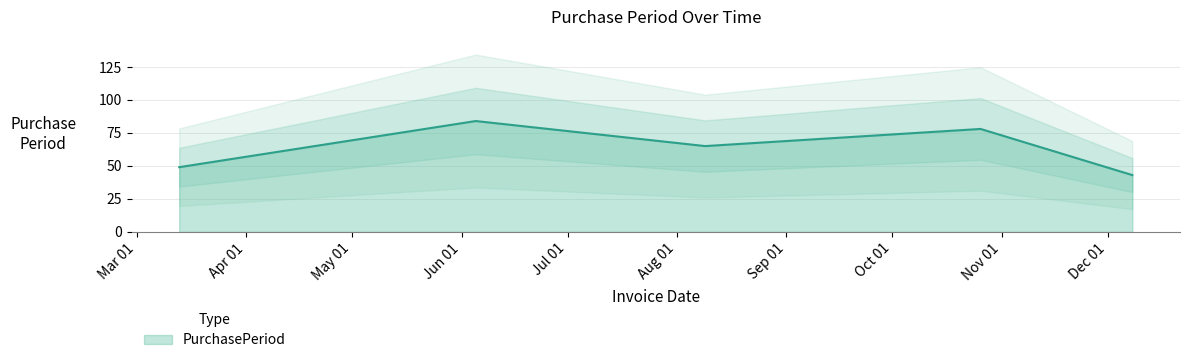

What is the value of the 5th point from the left?

43